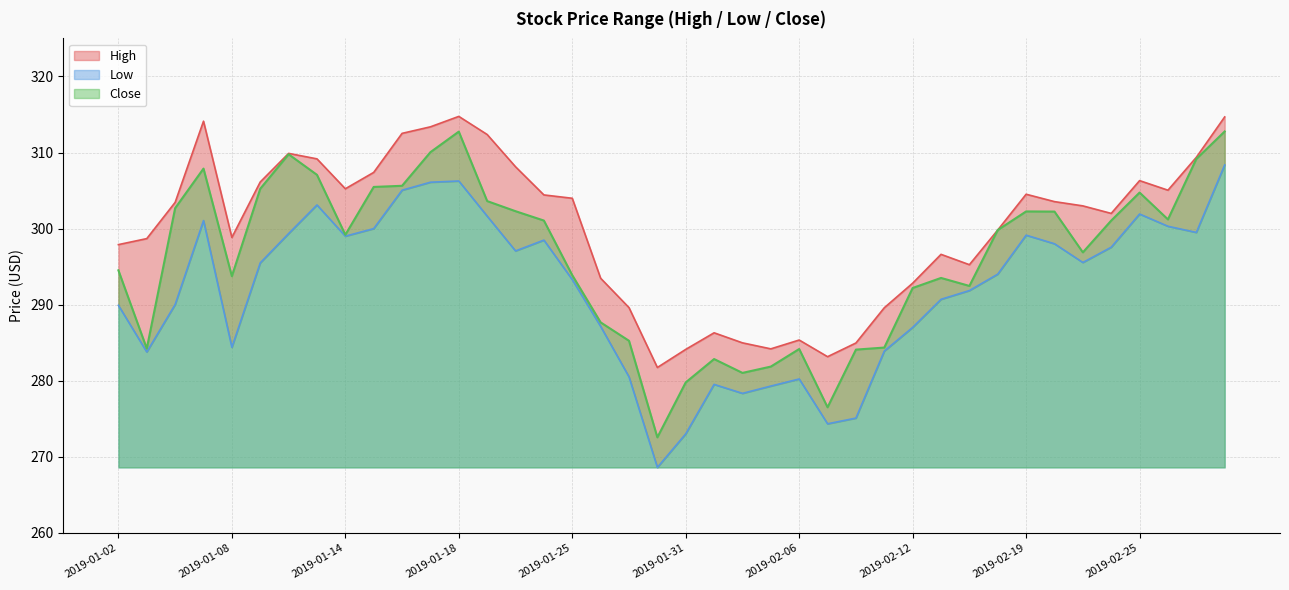

What is the sum of the Close values at 2019-01-11 and 2019-02-11?

591.4